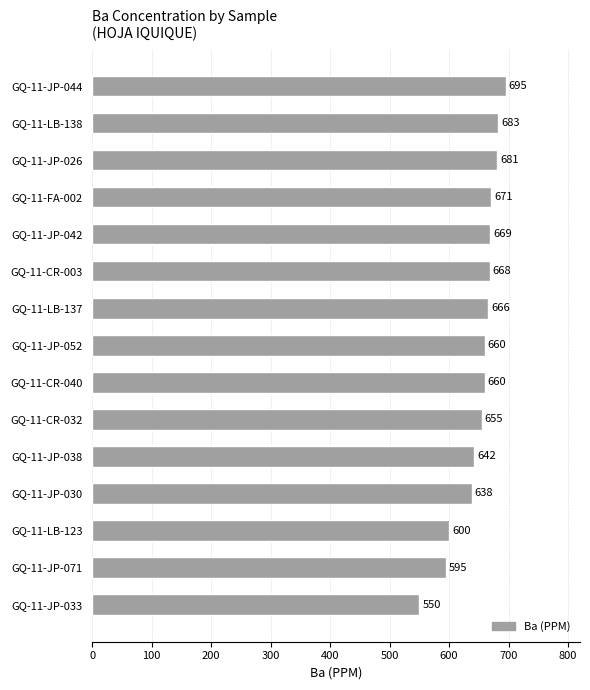

The value at GQ-11-JP-030 is 638. True or false?

True